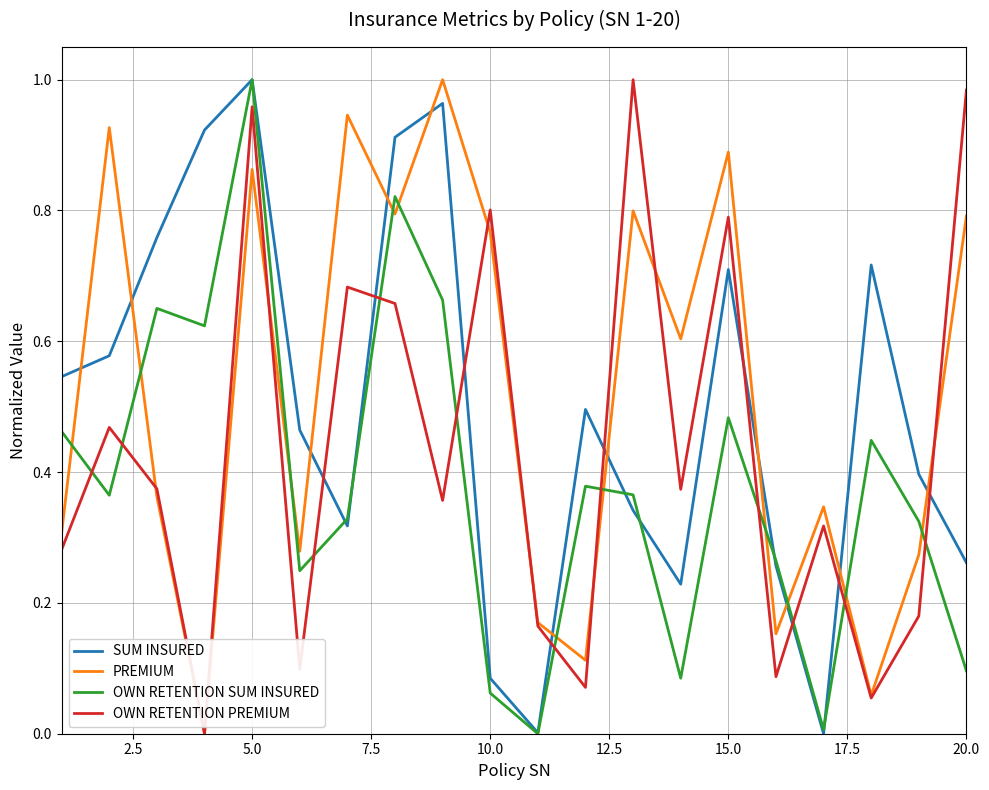

List the series in order of their overall mean, lowest first.

OWN RETENTION SUM INSURED, OWN RETENTION PREMIUM, SUM INSURED, PREMIUM